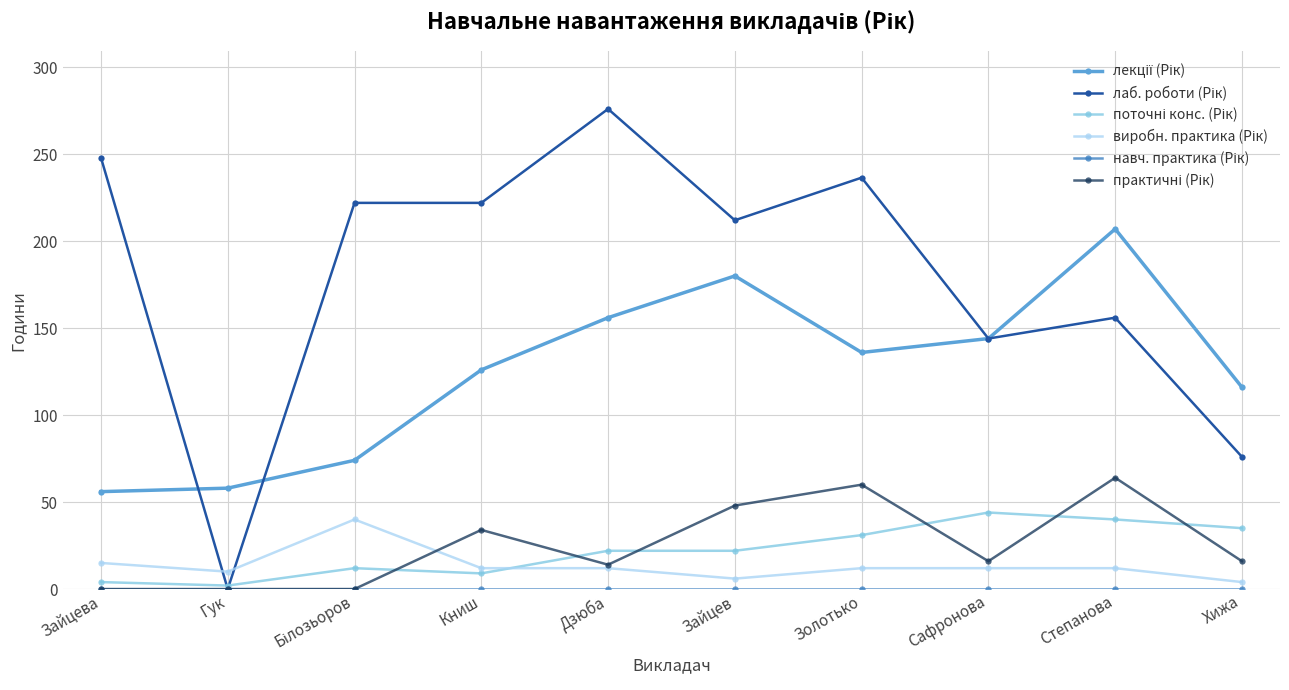

What is the total value across all series at Степанова?

479.0